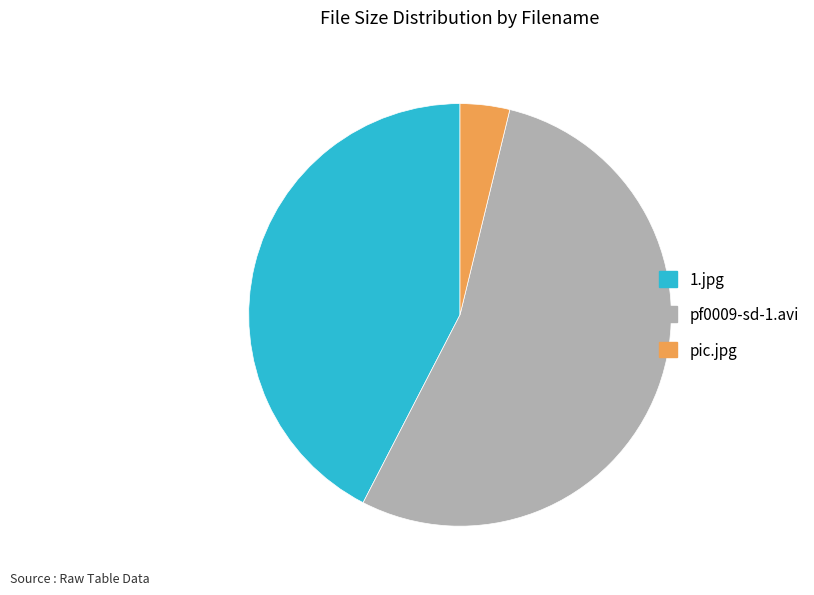

What is the majority slice?

pf0009-sd-1.avi